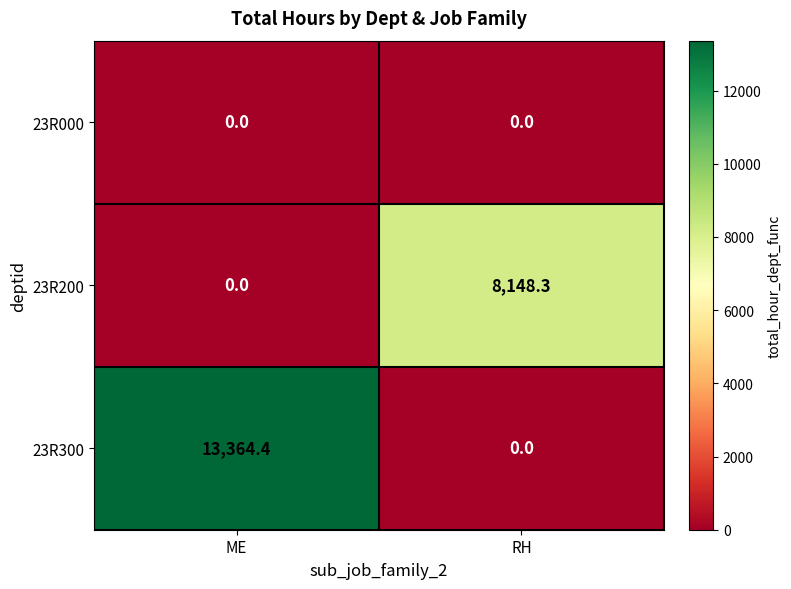

List the series in order of their overall mean, lowest first.

23R000, 23R200, 23R300